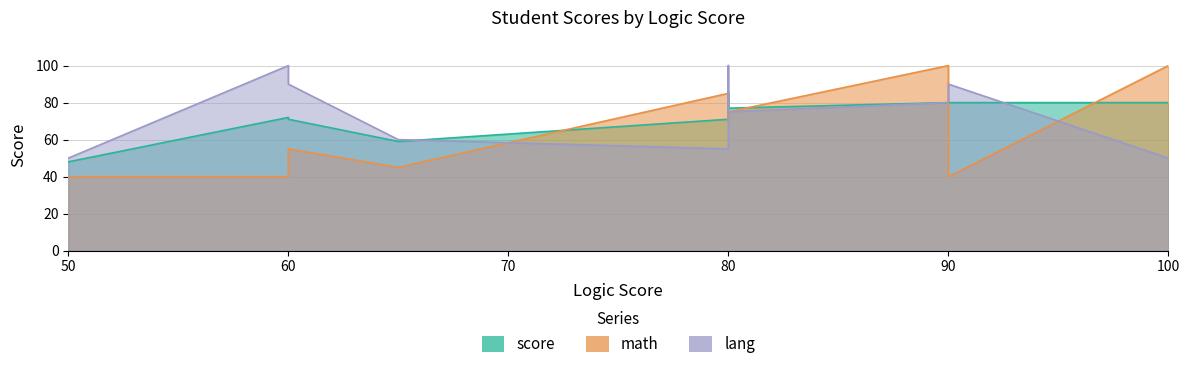

At how many categories does at least one series exceed 80?

7